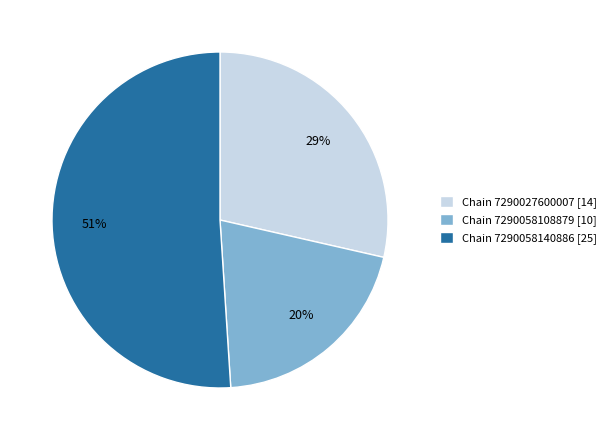

The Chain 7290058140886 [25] slice represents 51% of the pie. True or false?

True